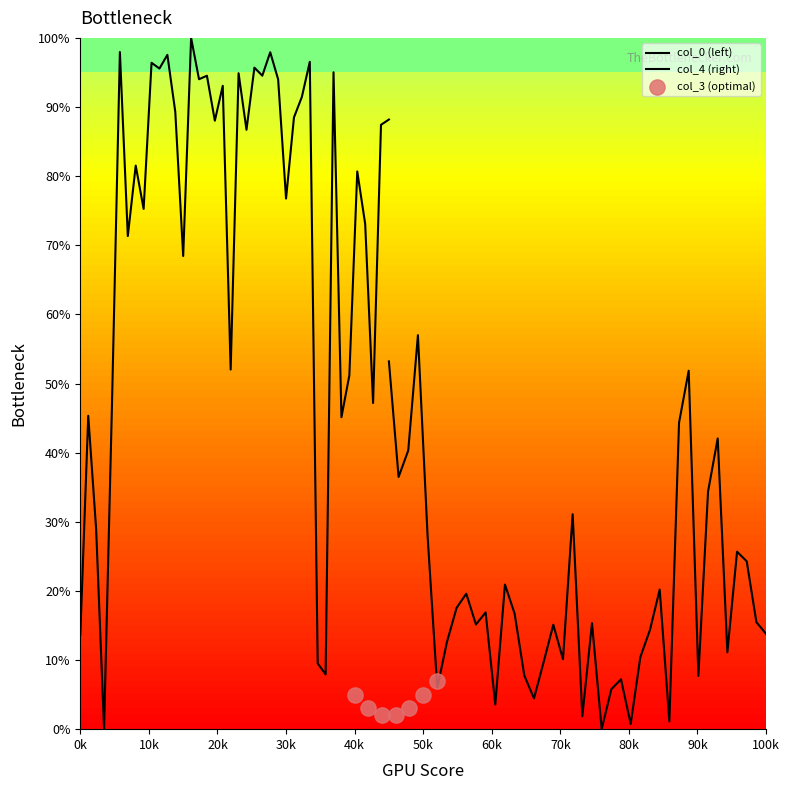

Which series has the widest spread of Y values?

col_0